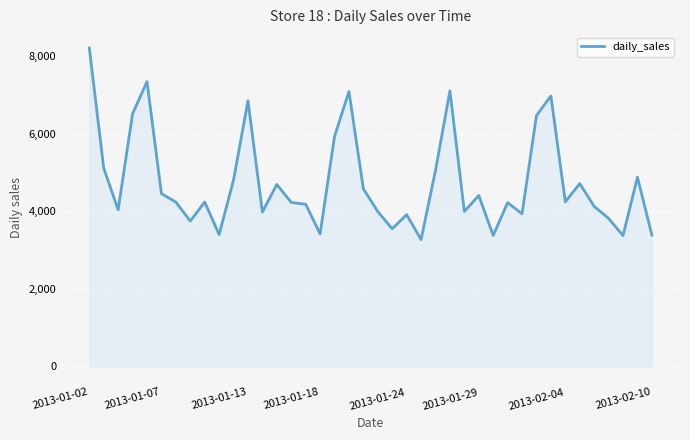

Does the chart display data point markers on the line(s)?

No